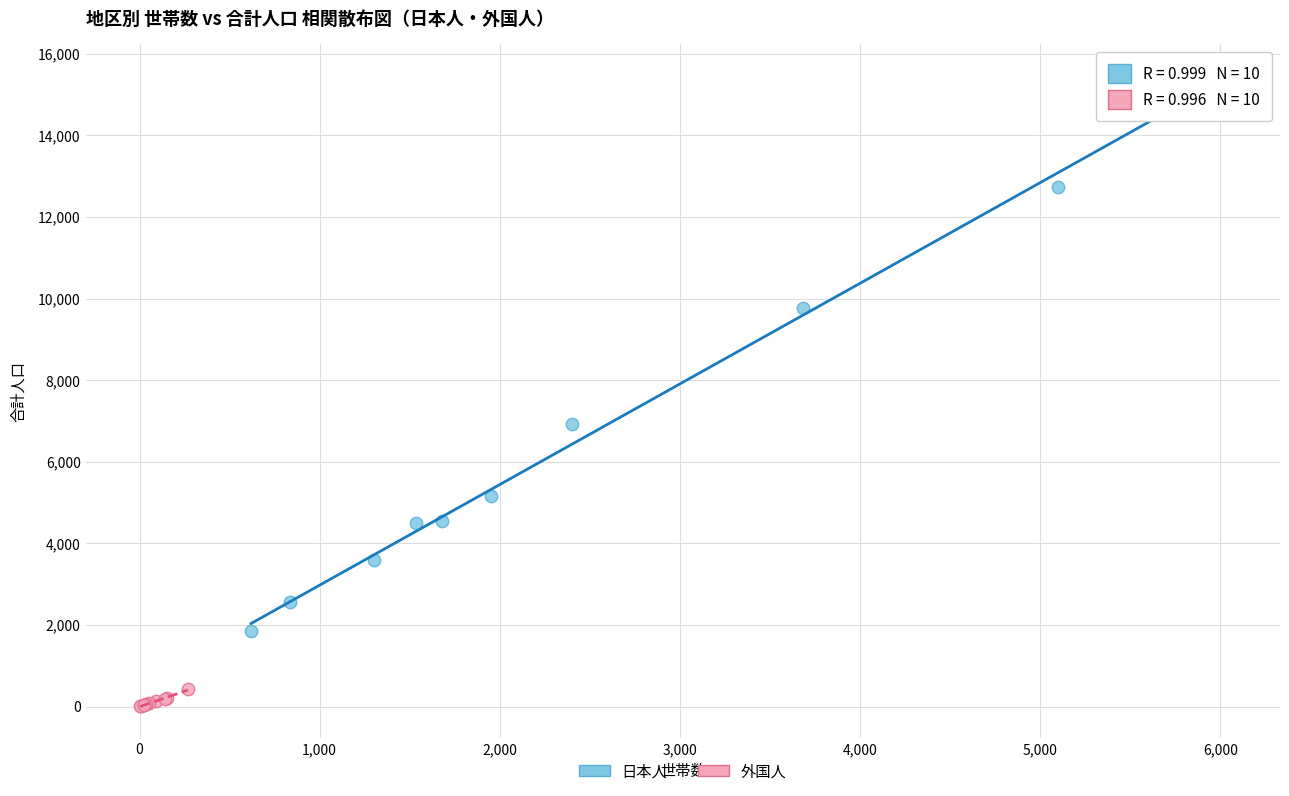

Which series reaches the minimum Y coordinate?

外国人